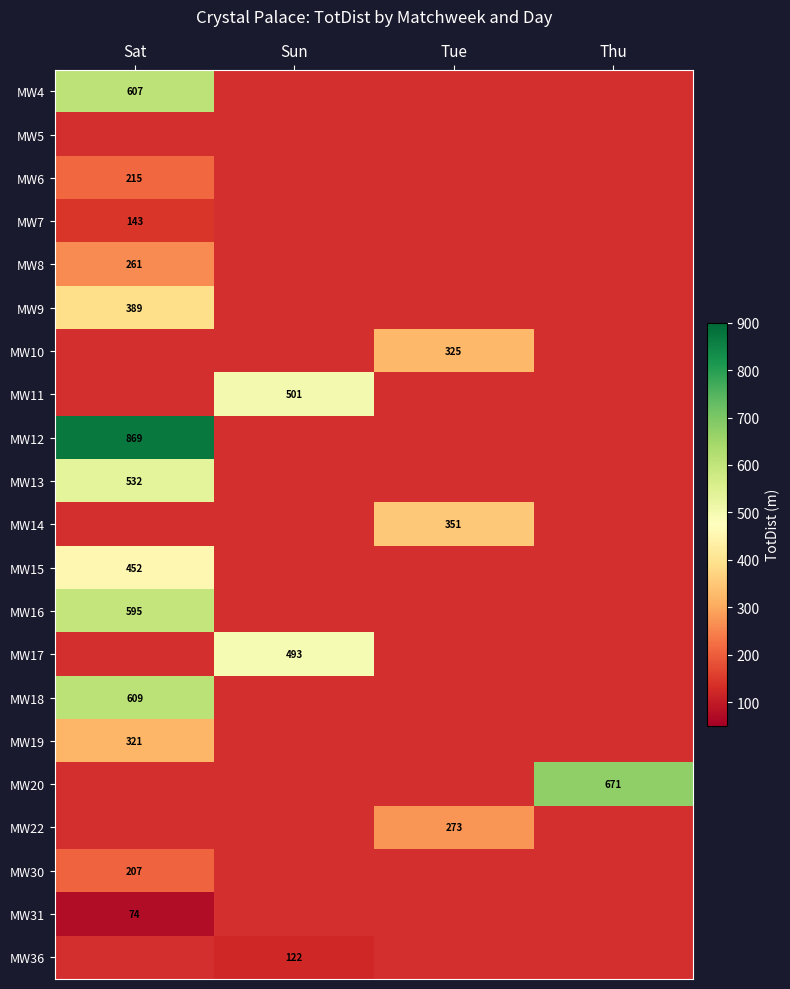

The MW16 series shows 595 at Sat. True or false?

True